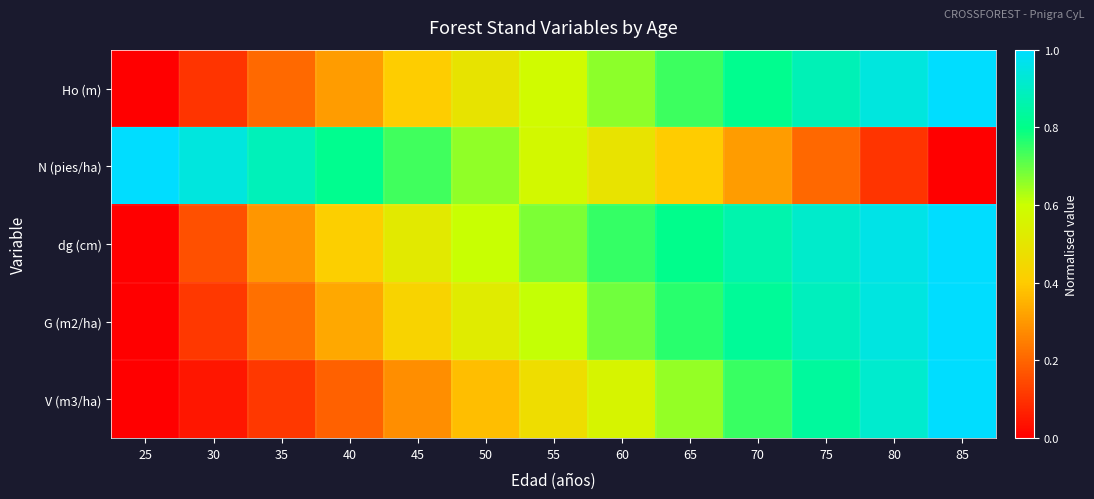

Reading right to left, extract all data points from this chart.

Ho (m): 85=1.0	80=0.9	75=0.9	70=0.8	65=0.7	60=0.7	55=0.6	50=0.5	45=0.4	40=0.3	35=0.2	30=0.1	25=0.0
N (pies/ha): 85=0.0	80=0.1	75=0.2	70=0.3	65=0.4	60=0.5	55=0.6	50=0.7	45=0.7	40=0.8	35=0.9	30=0.9	25=1.0
dg (cm): 85=1.0	80=1.0	75=0.9	70=0.9	65=0.8	60=0.7	55=0.7	50=0.6	45=0.5	40=0.4	35=0.3	30=0.2	25=0.0
G (m2/ha): 85=1.0	80=0.9	75=0.9	70=0.8	65=0.8	60=0.7	55=0.6	50=0.5	45=0.4	40=0.3	35=0.2	30=0.1	25=0.0
V (m3/ha): 85=1.0	80=0.9	75=0.8	70=0.7	65=0.7	60=0.6	55=0.5	50=0.4	45=0.3	40=0.2	35=0.1	30=0.0	25=0.0